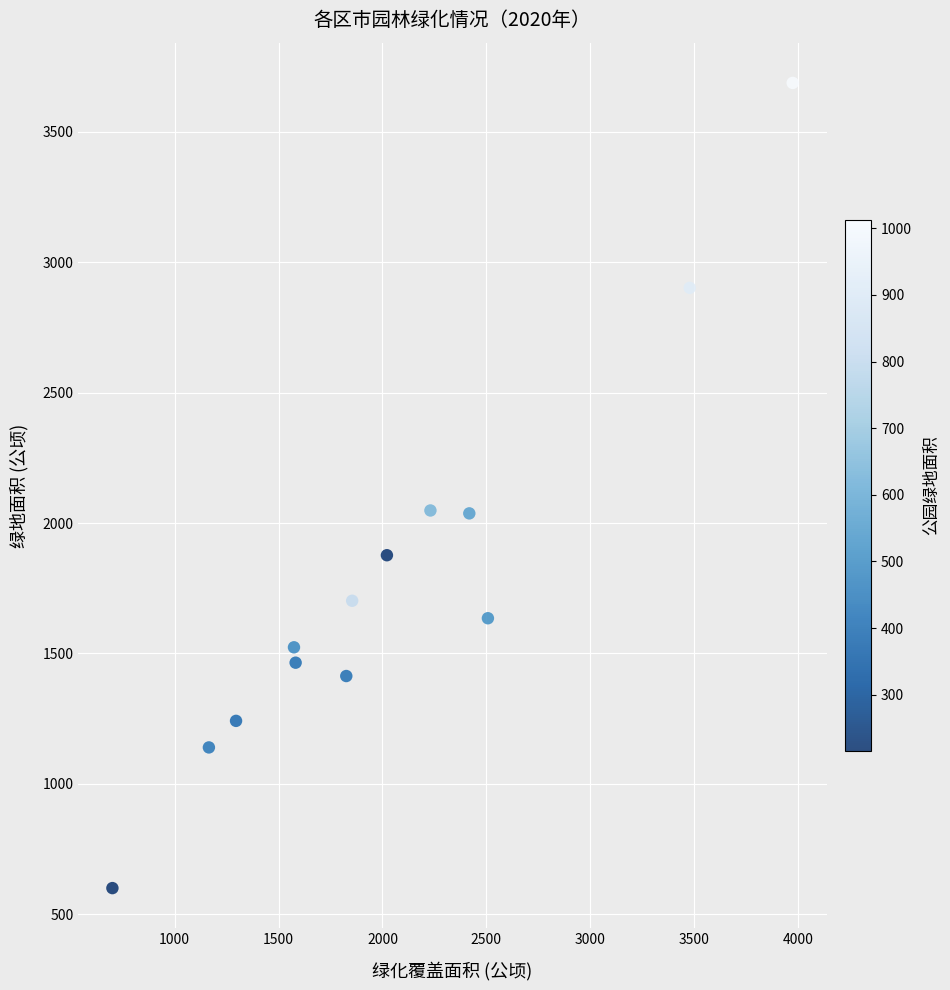

What is the range of X values (max minus min)?

3274.8